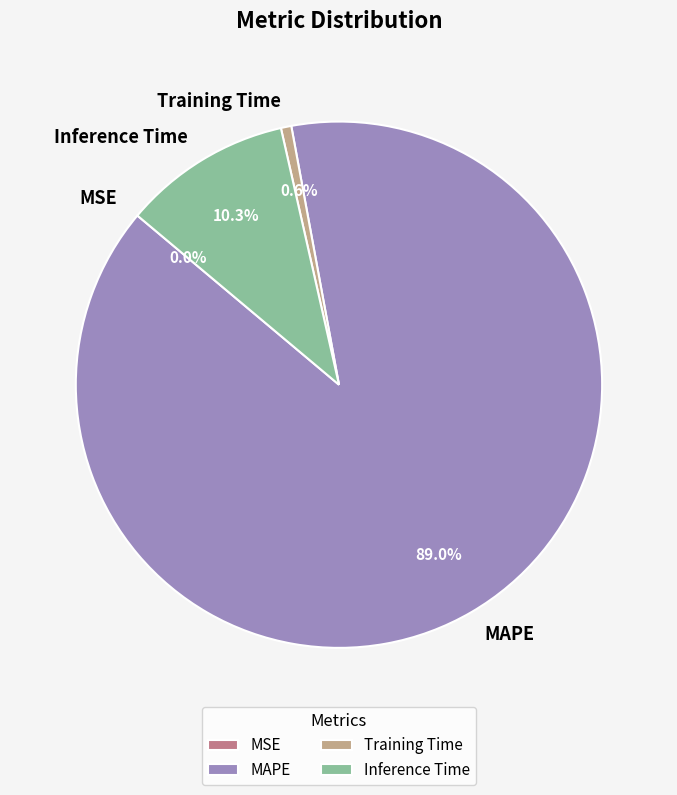

Which category accounts for the majority?

MAPE